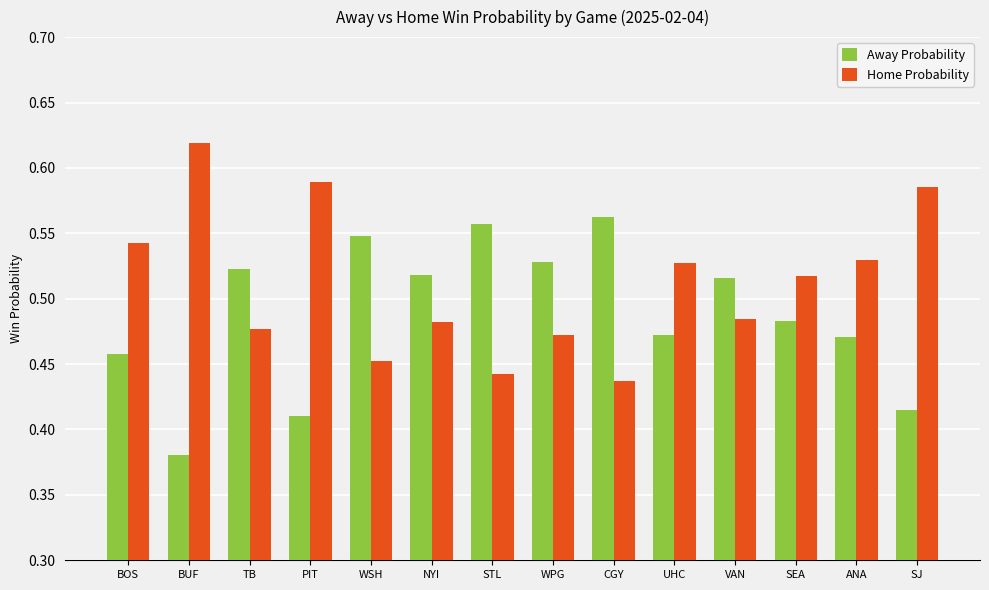

List the series in order of their peak value, lowest first.

Away Probability, Home Probability